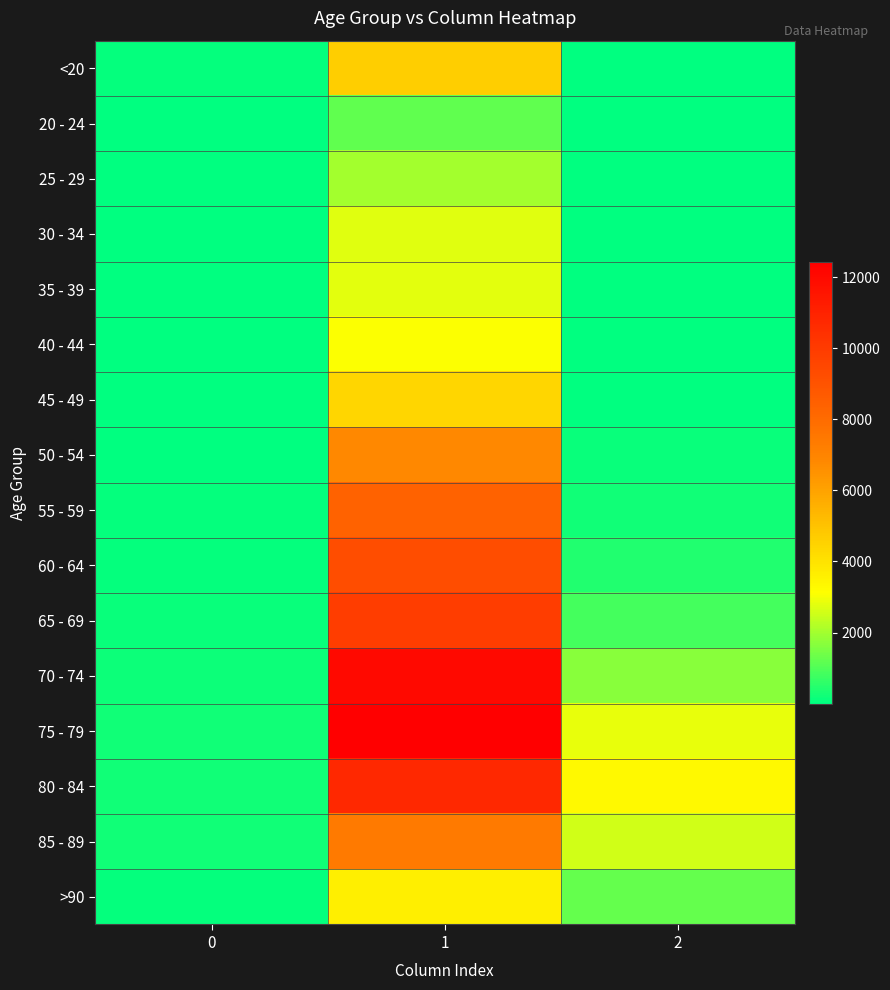

Reading right to left, transcribe all the data shown in this chart.

<20: 2=18	1=4641	0=77
20 - 24: 2=4	1=1191	0=5
25 - 29: 2=3	1=2038	0=14
30 - 34: 2=17	1=2765	0=27
35 - 39: 2=18	1=2814	0=17
40 - 44: 2=24	1=3078	0=20
45 - 49: 2=47	1=4396	0=23
50 - 54: 2=126	1=6803	0=39
55 - 59: 2=227	1=8400	0=59
60 - 64: 2=426	1=9236	0=84
65 - 69: 2=850	1=9883	0=137
70 - 74: 2=1690	1=12018	0=153
75 - 79: 2=2848	1=12434	0=220
80 - 84: 2=3273	1=10764	0=209
85 - 89: 2=2548	1=7417	0=206
>90: 2=1224	1=3604	0=93